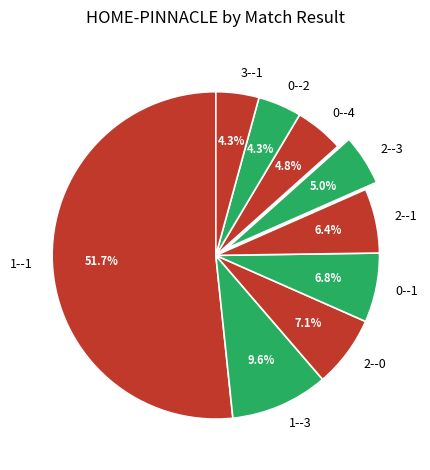

Which category has the biggest portion of the pie?

1--1